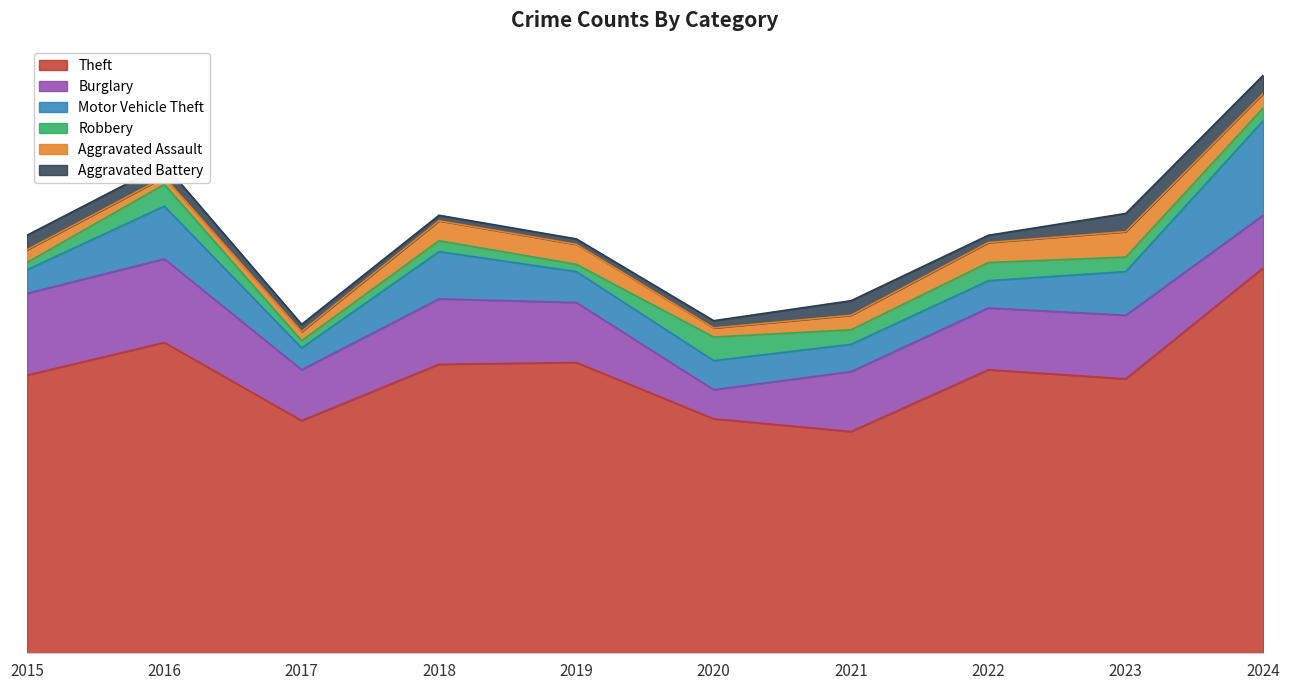

True or false: Motor Vehicle Theft has a value of 19 at 2015.

False